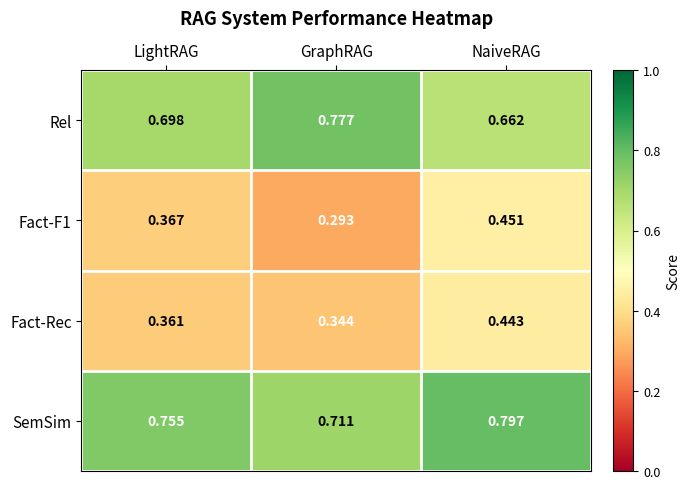

Is the value of Rel at LightRAG greater than the value of Fact-F1 at NaiveRAG?

Yes